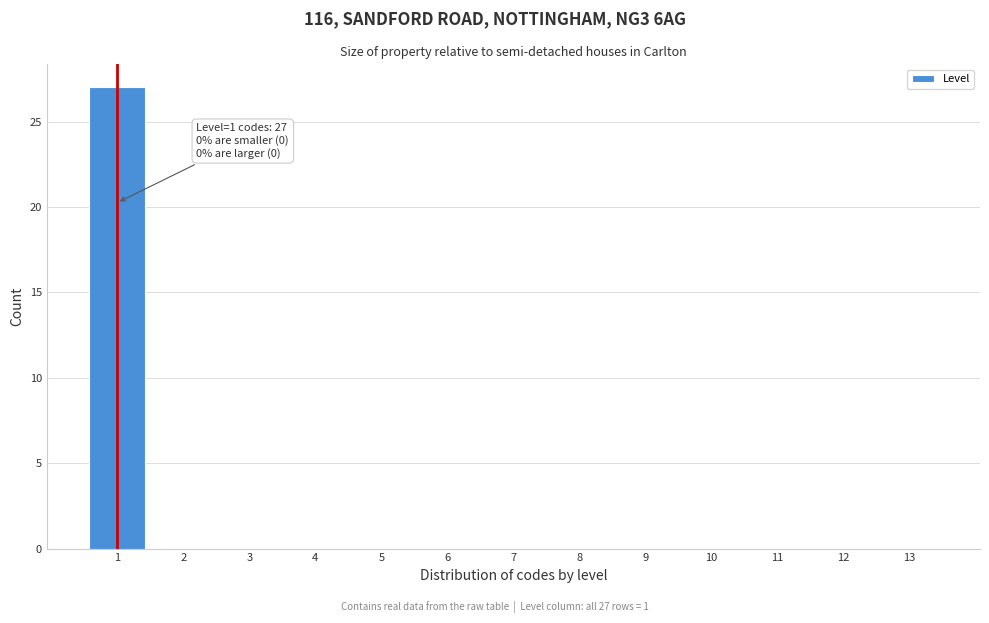

Which range on the x-axis has the tallest bar?

0.5 to 1.5